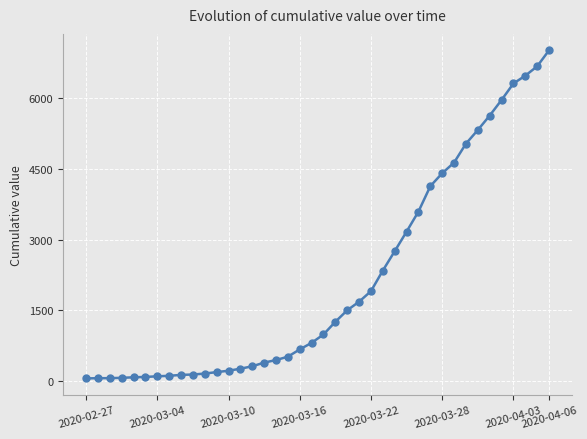

What is the sum of all values?

85740